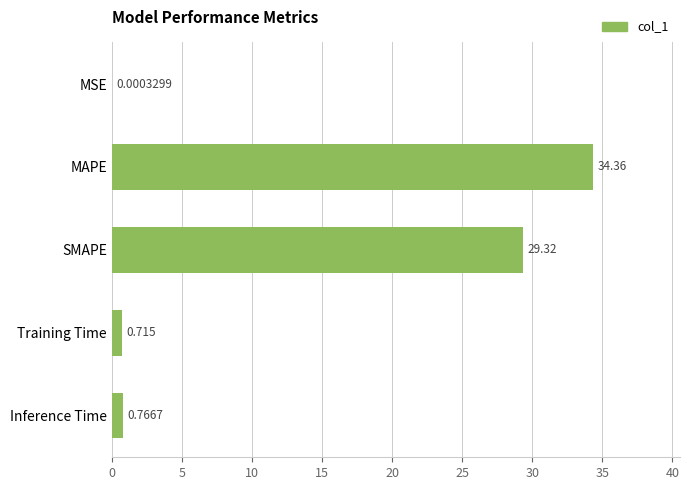

Which category has the highest value across all series?

MAPE